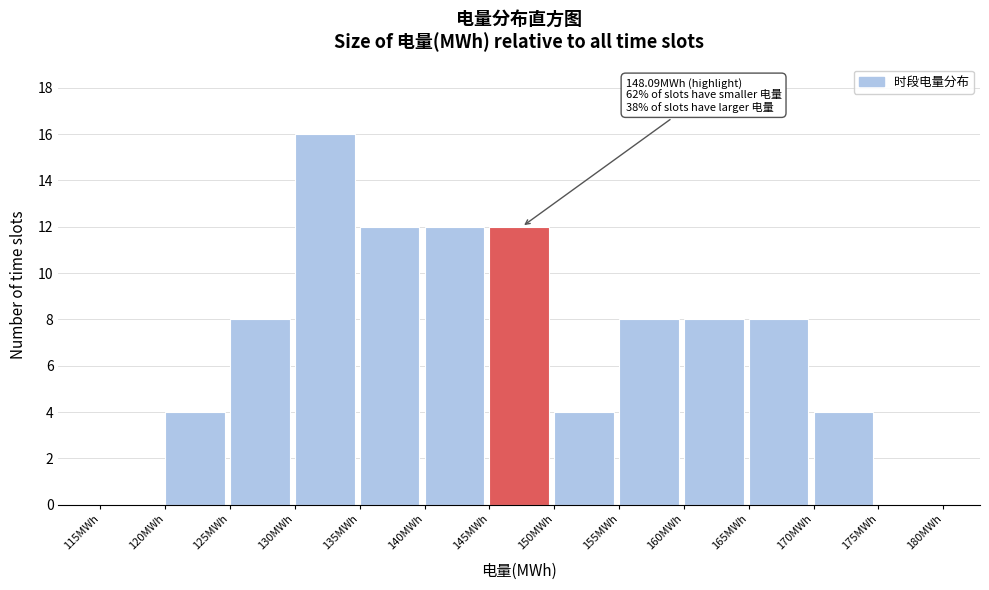

Over which range of the x-axis is the bar tallest?

130 to 135